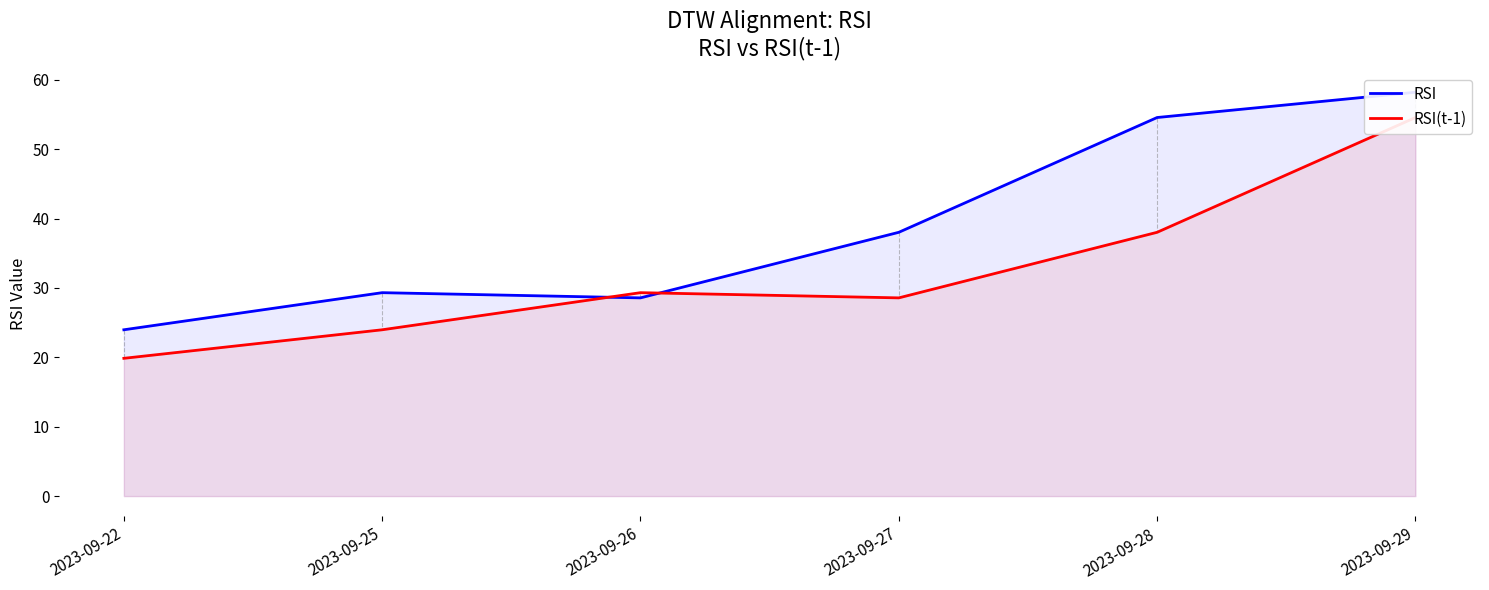

List the labels in order of RSI(t-1) value, smallest first.

2023-09-22, 2023-09-25, 2023-09-27, 2023-09-26, 2023-09-28, 2023-09-29